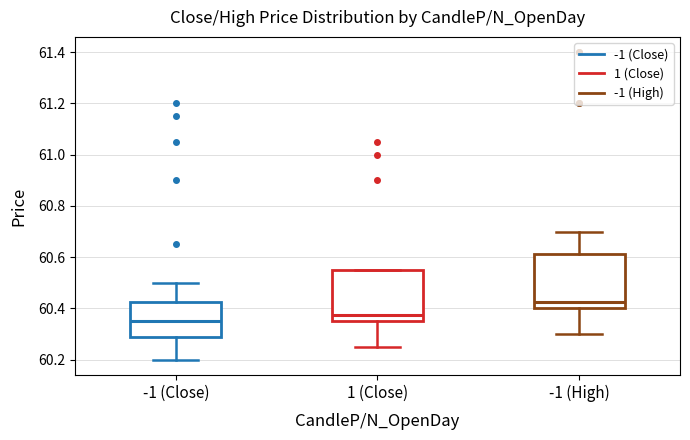

Where does the lower whisker of the box for -1 (Close) end on the y-axis? The values are not printed on the chart, so give them approximately, as read against the axis.

60.20